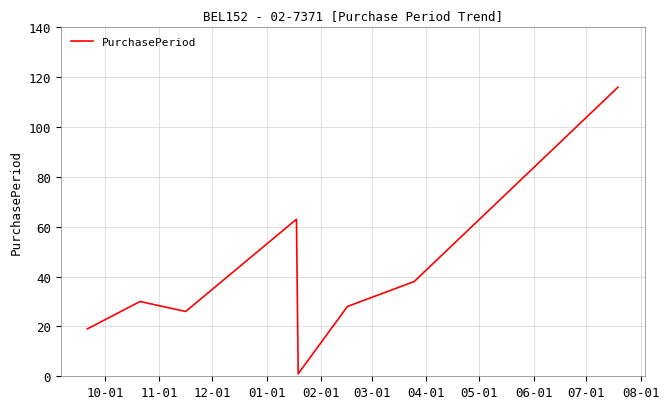

What is the difference between the maximum and minimum values?

115